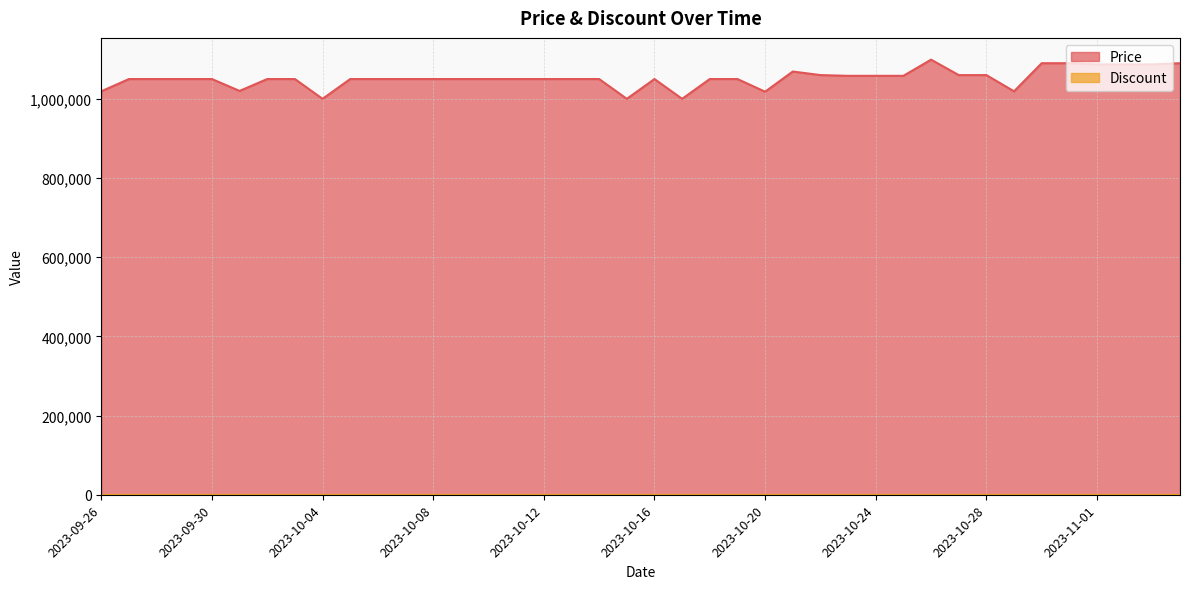

What is the change in value from 2023-09-27 to 2023-11-03?

+37000